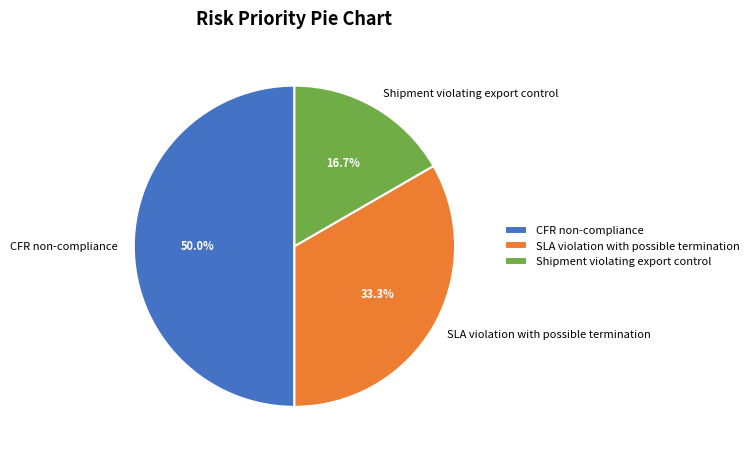

Do CFR non-compliance and Shipment violating export control together represent more than half of the pie?

Yes